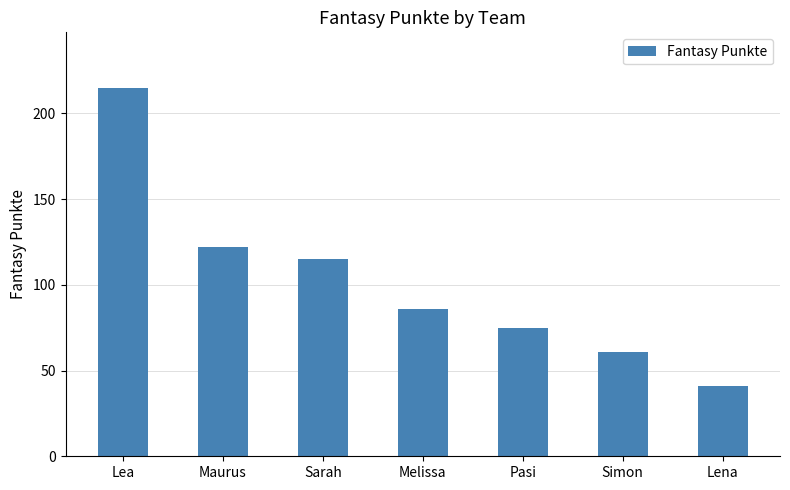

How many bars are there in total?

7